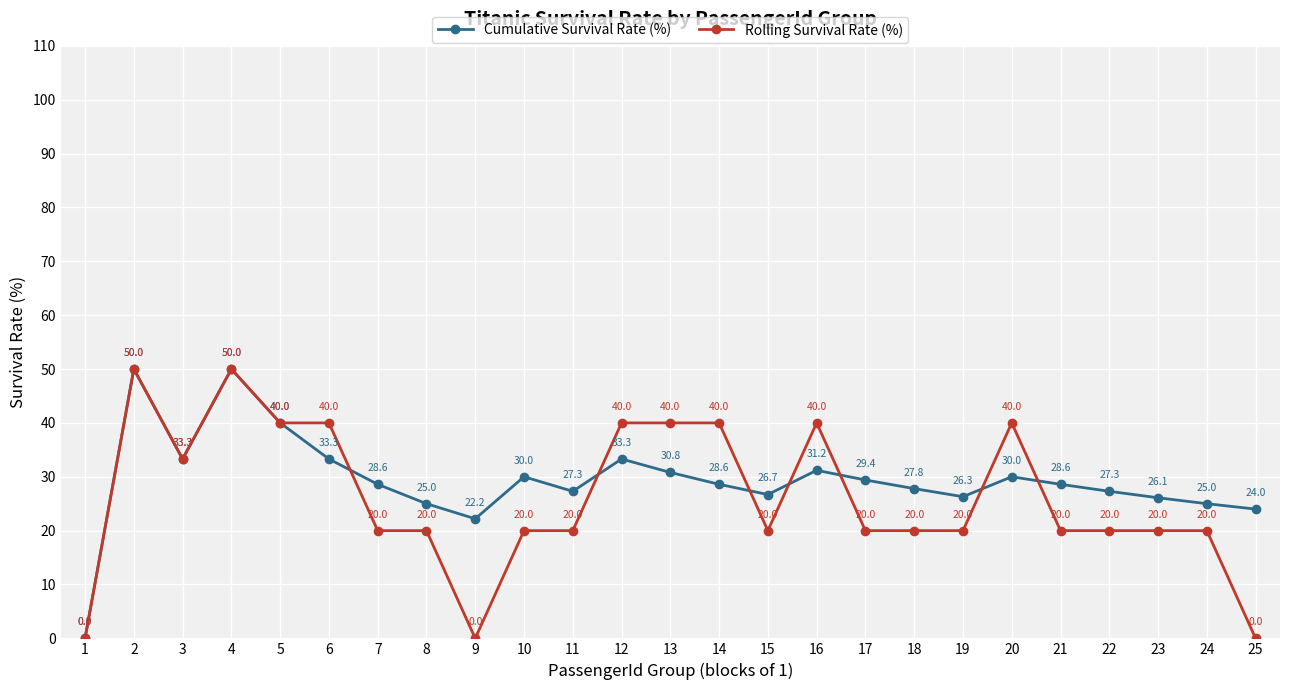

What is the total value across all series at 19?

46.3